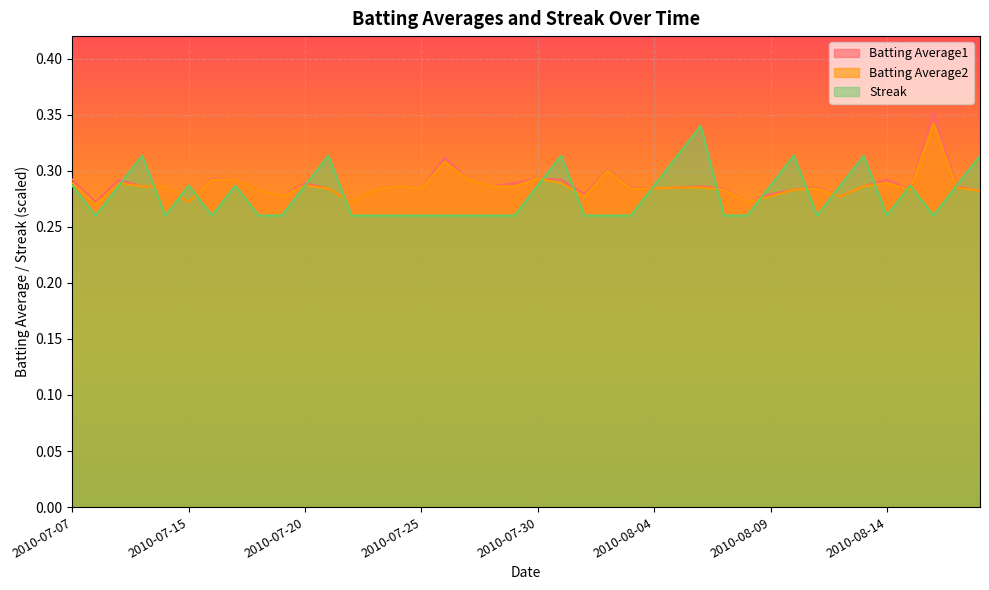

How many categories are shown in the chart?

40